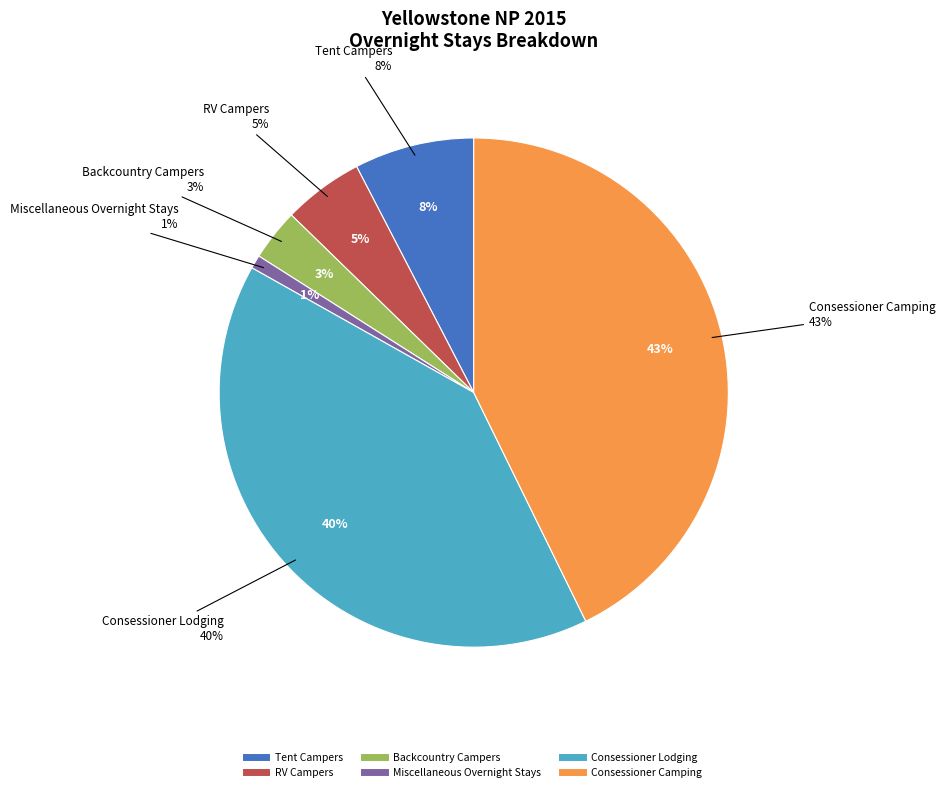

What is the total percentage of Tent Campers and Consessioner Lodging?

48.0%